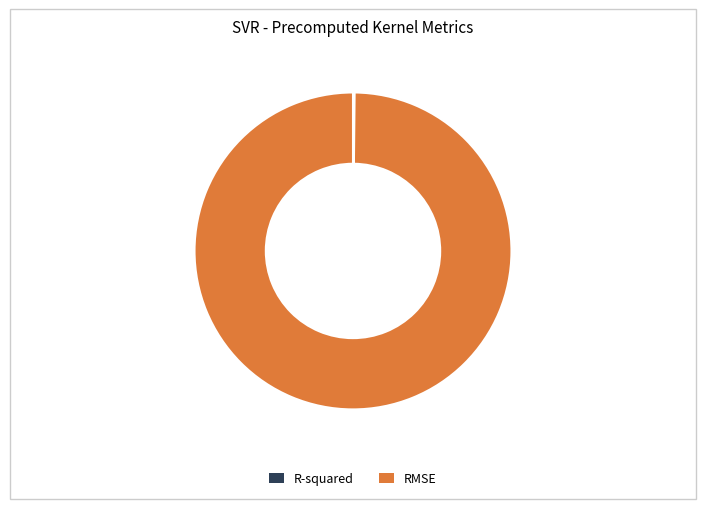

True or false: RMSE accounts for 93% of the total.

False